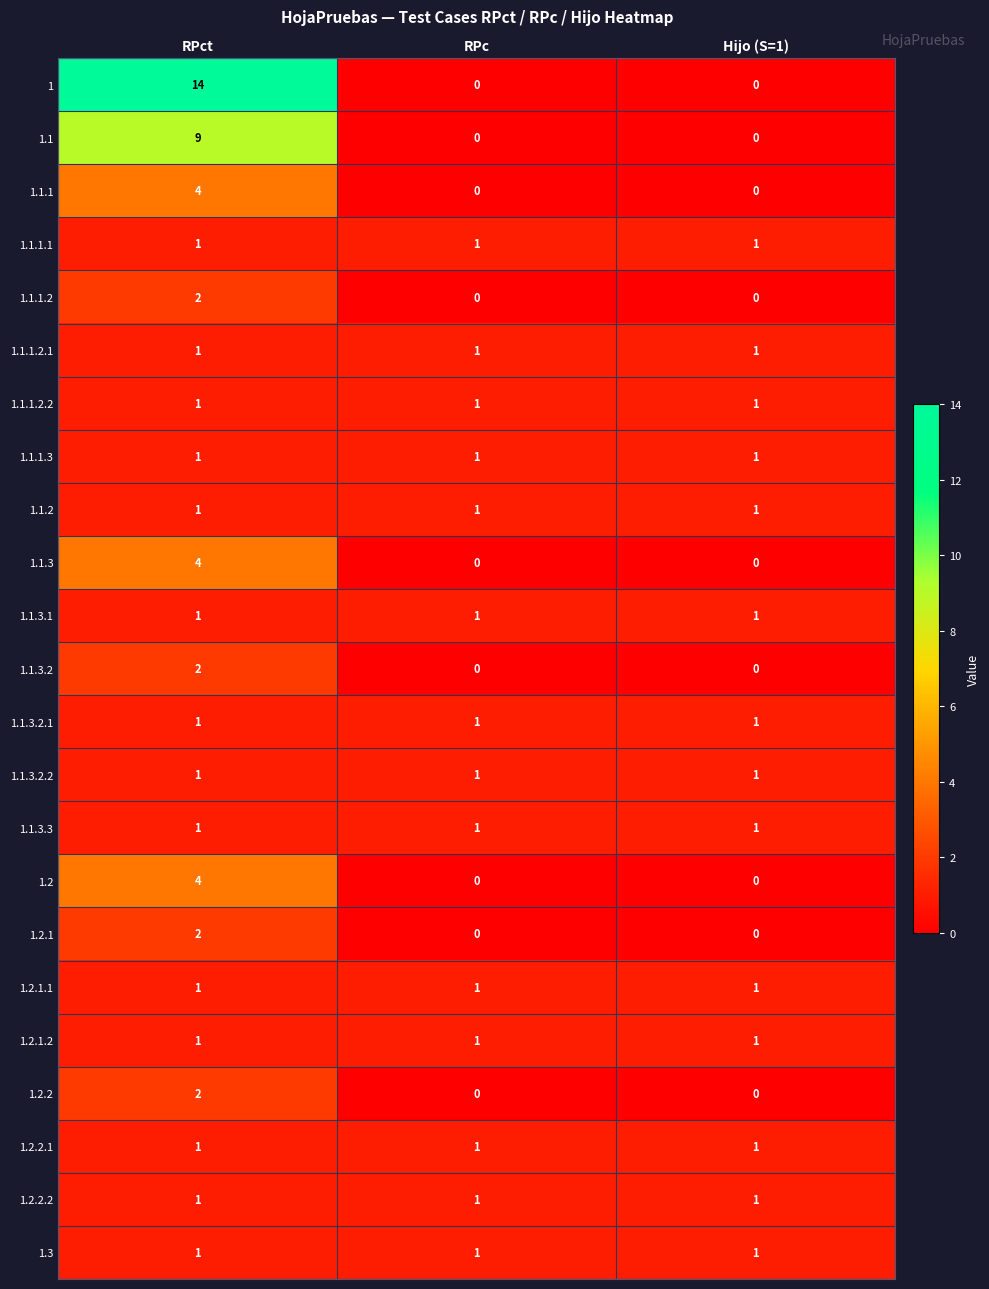

What is the maximum value shown in the chart?

14